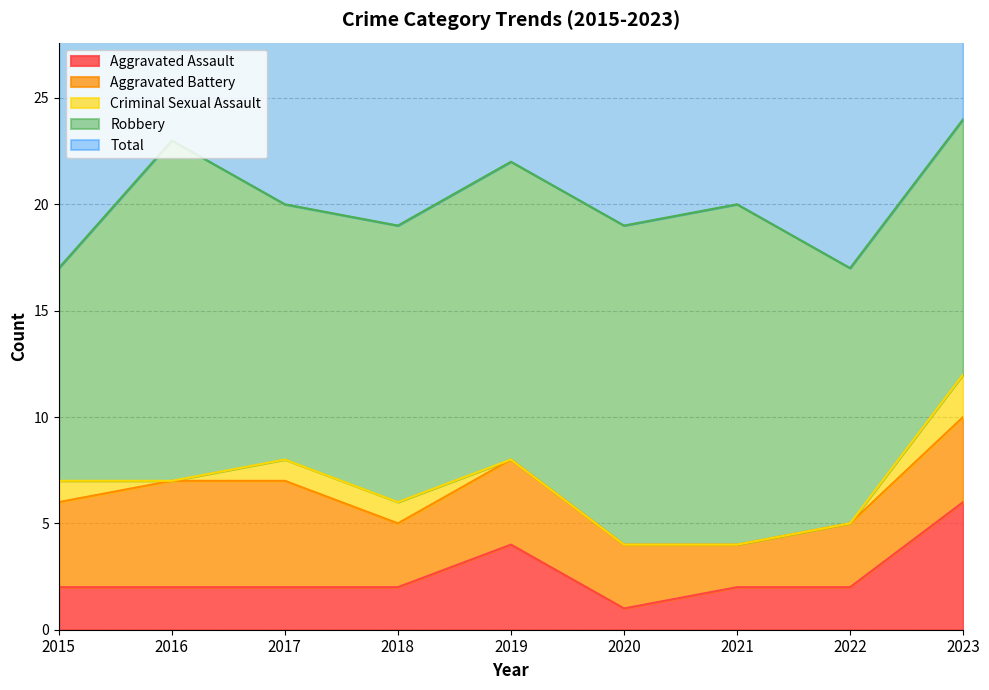

How many data points does each series have?

9